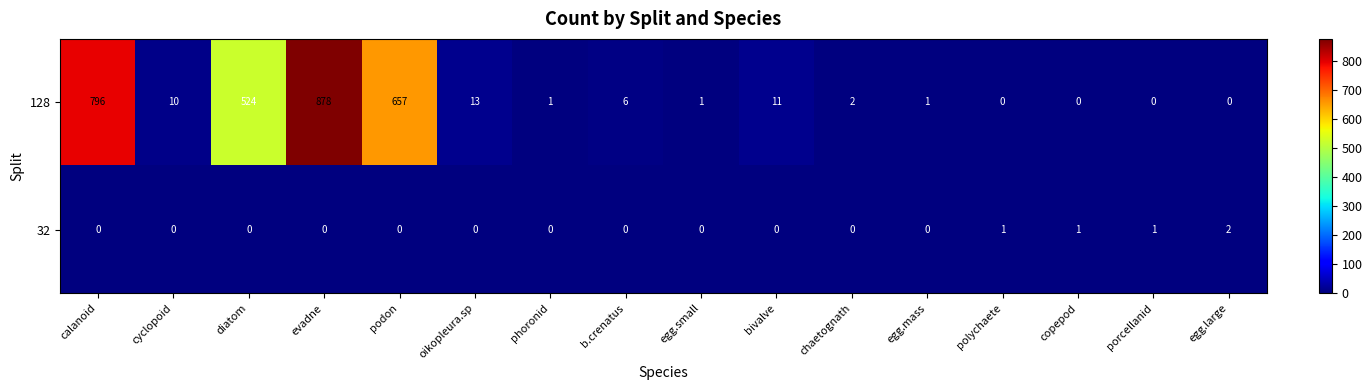

Is it true that 32 equals 0 at chaetognath?

True